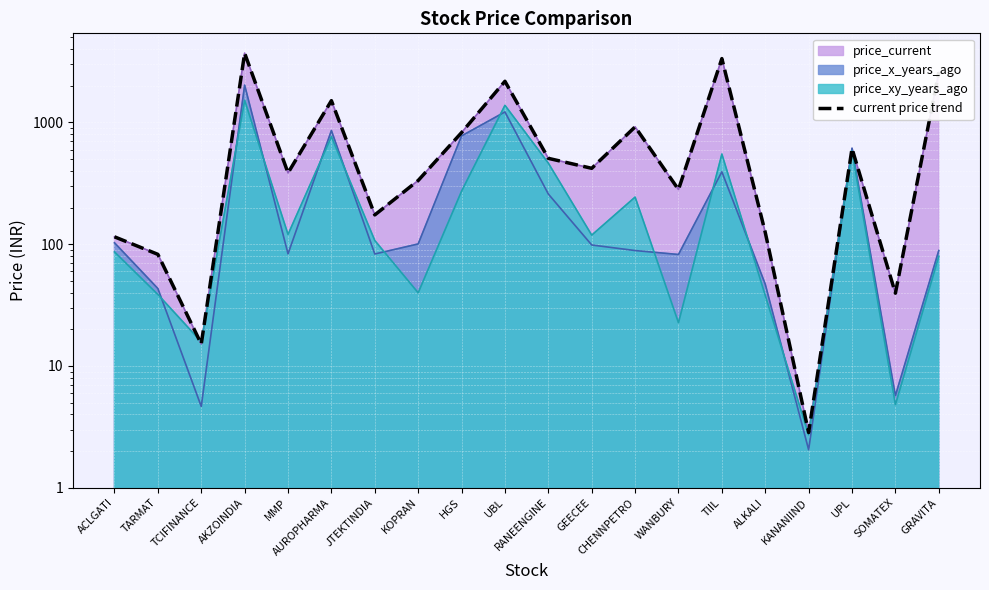

What is the label of the 13th point from the right?

KOPRAN